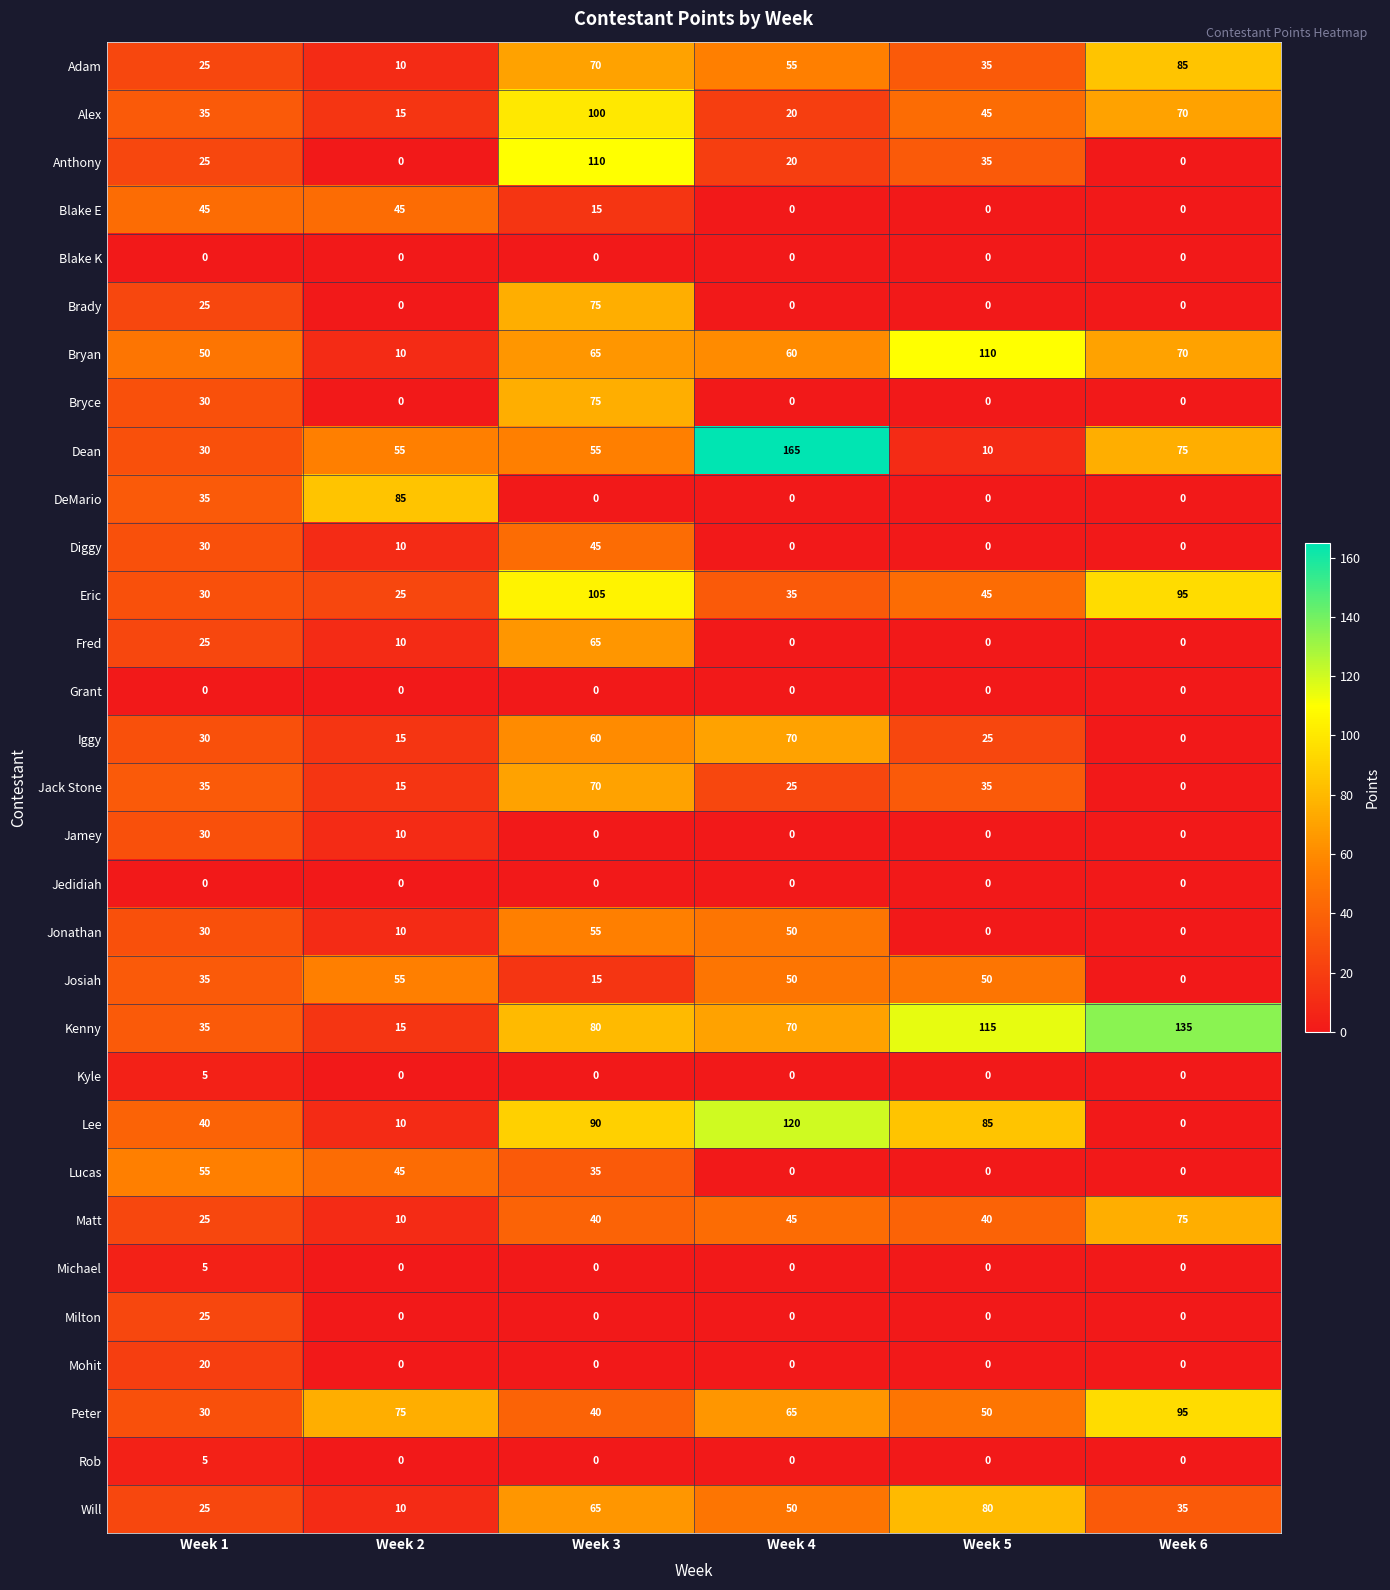

Which series changed the most between Week 4 and Week 6?

Lee